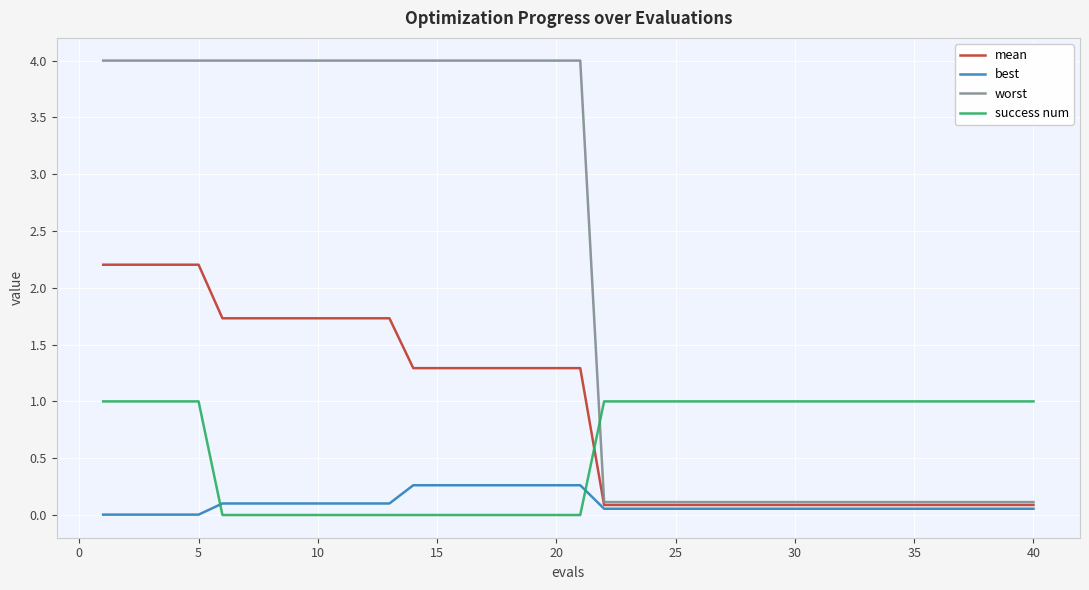

Which series has the widest spread of values?

worst